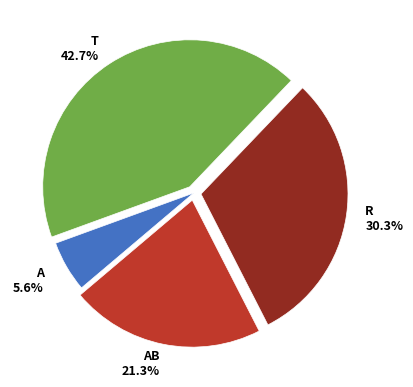

Does any single category account for the majority?

No